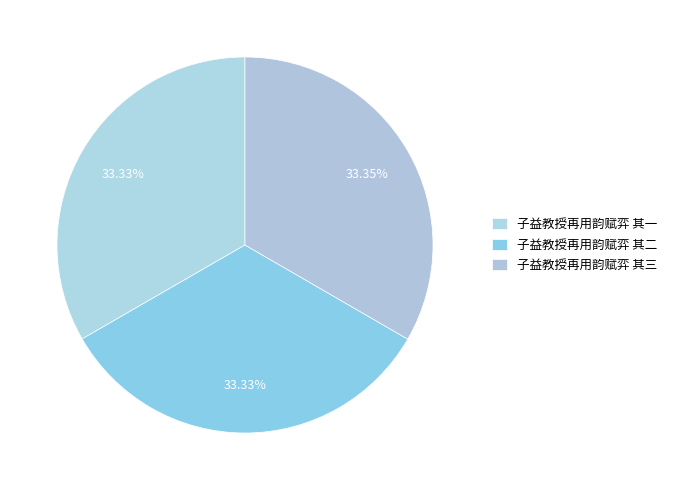

How many slices are in this pie chart?

3